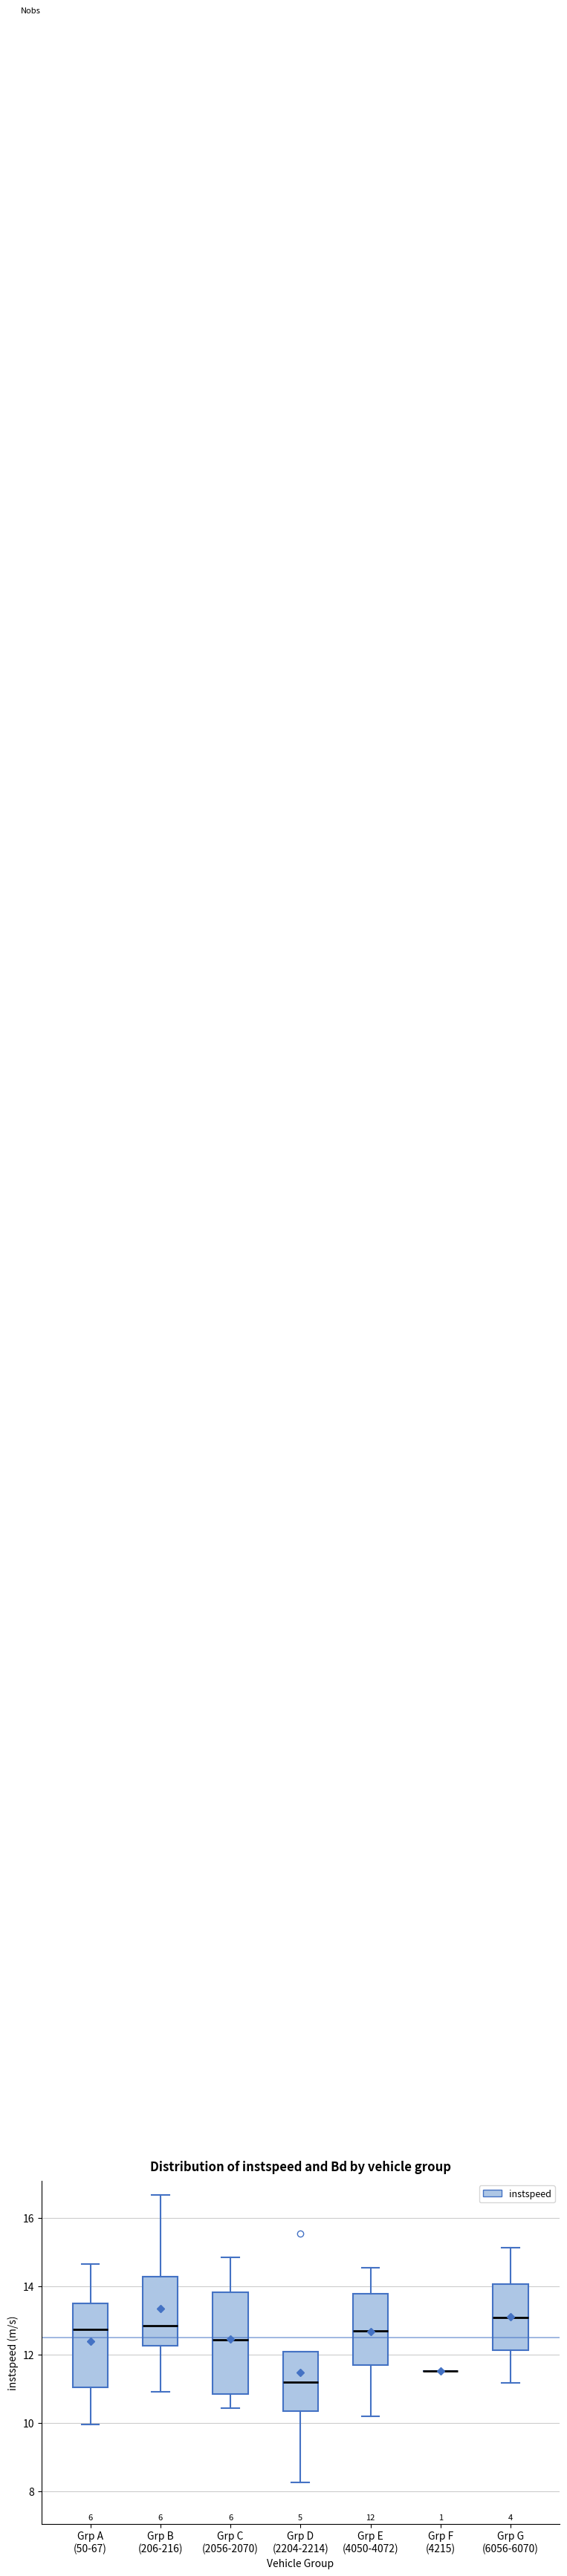

Which box is the tallest, from its lower edge to its upper edge?

Grp C (2056-2070)